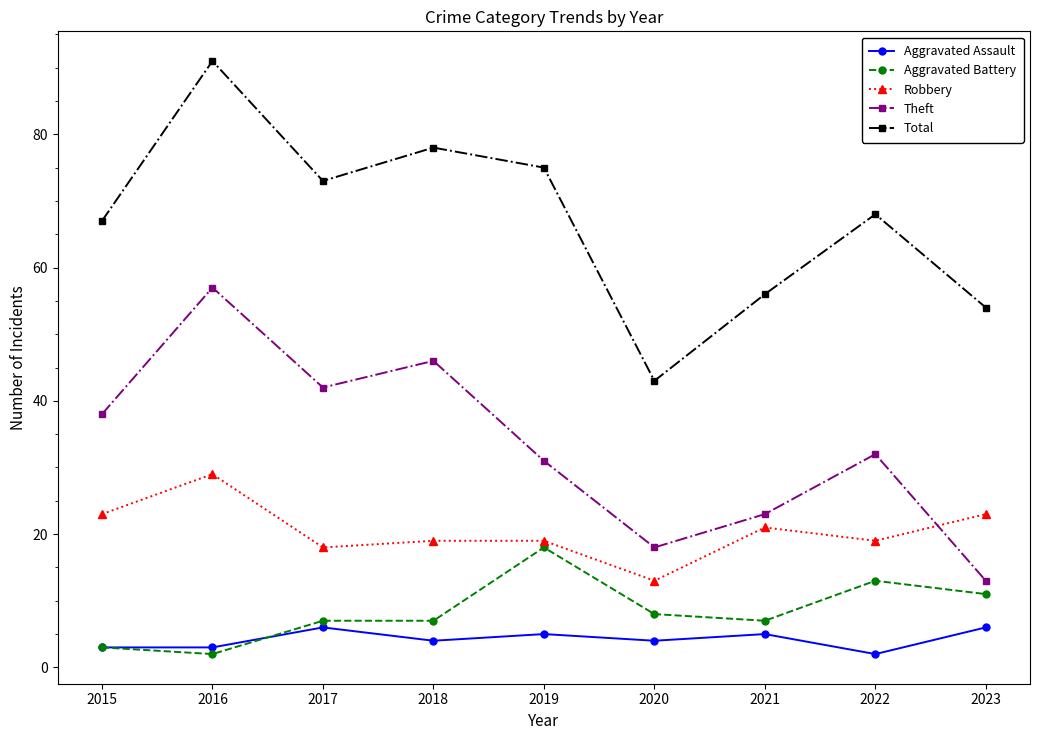

What is the value of the Total point at the 4th from the left?

78